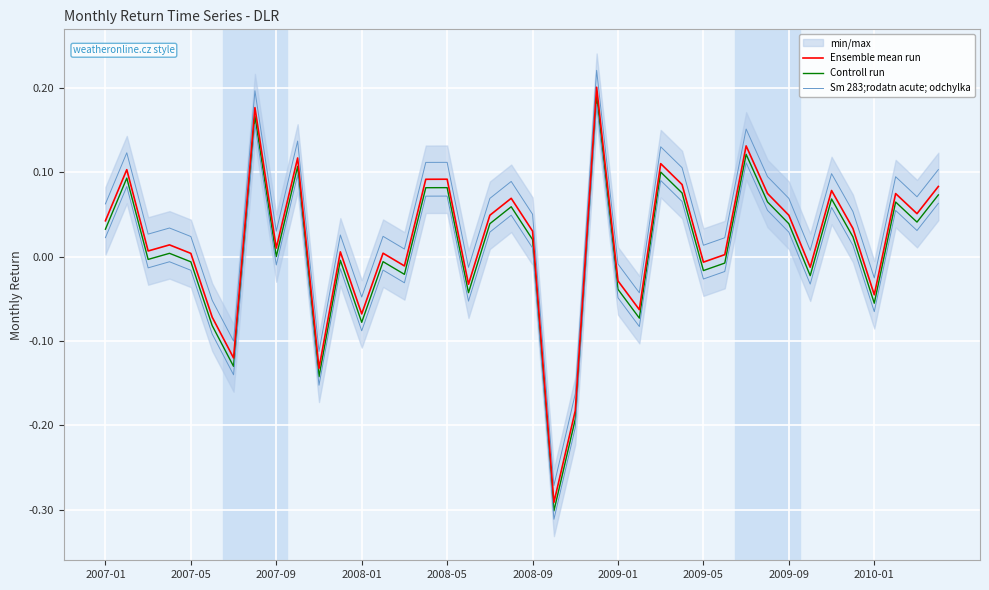

Rank the series by their maximum value, from highest to lowest.

Sm 283;rodatn acute; odchylka, Ensemble mean run, Controll run